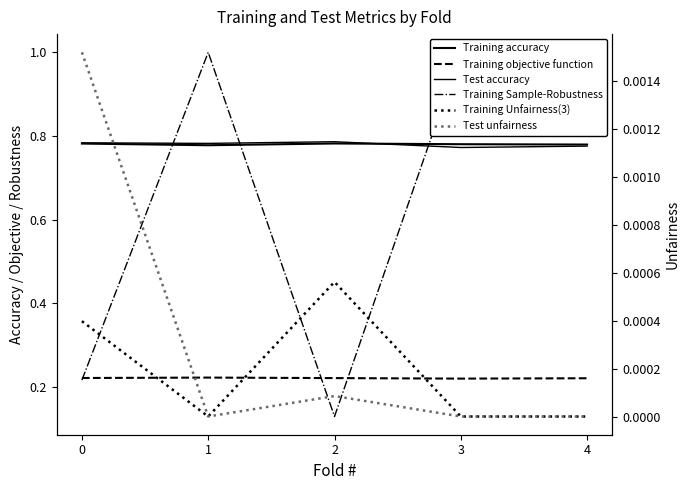

True or false: Test unfairness and Test accuracy intersect in this chart.

False